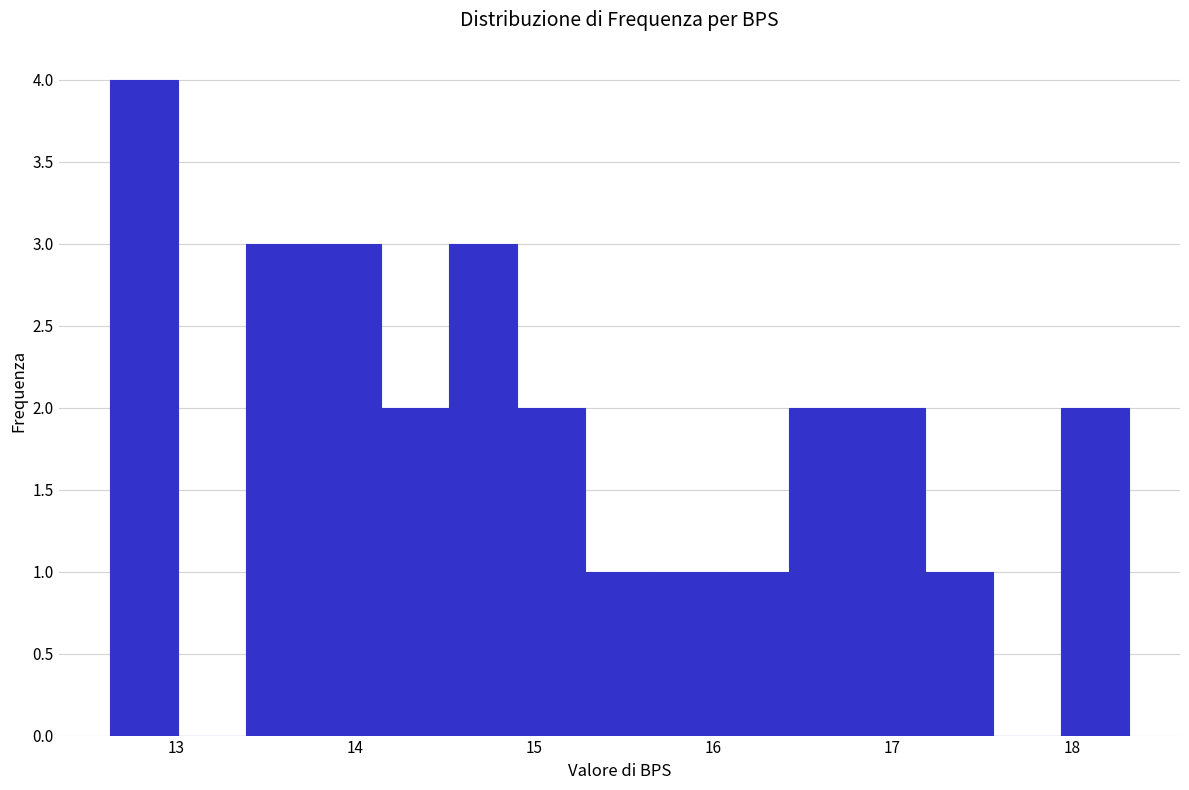

Around what value on the x-axis is the tallest bar? Give the approximate position of its centre, as read against the axis.

12.8